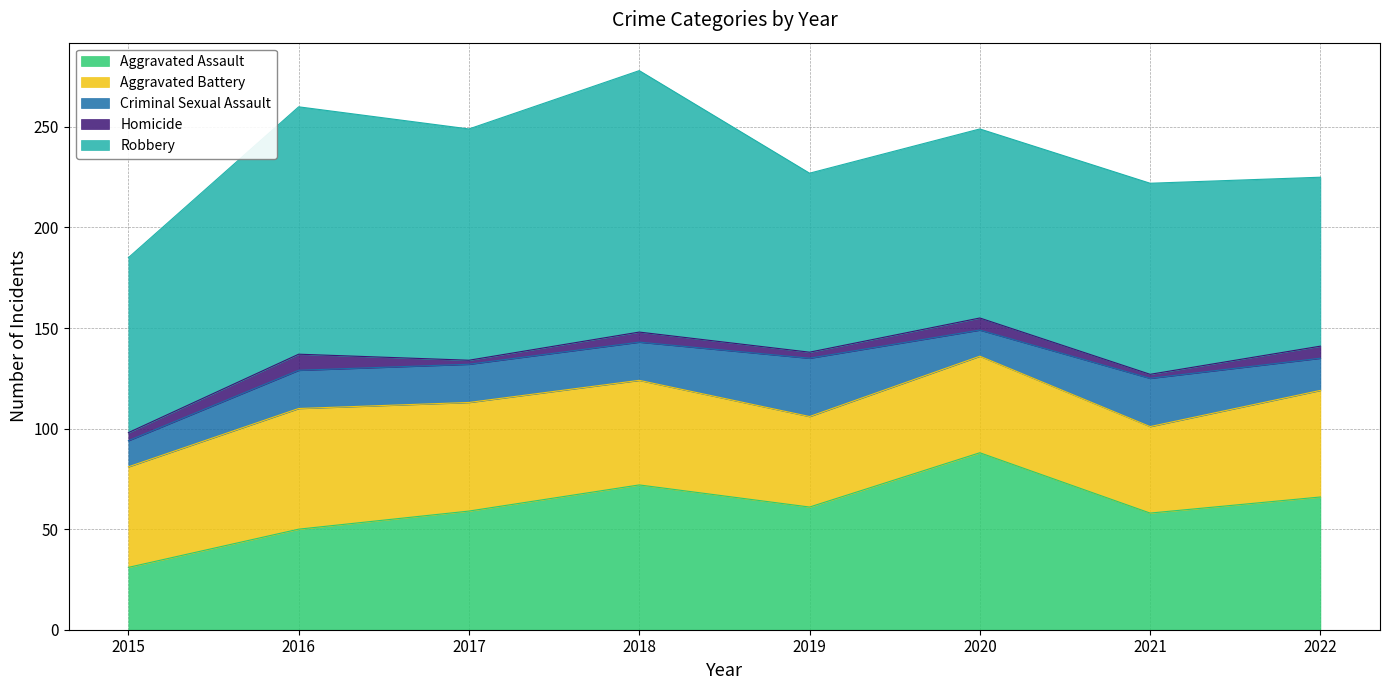

Reading right to left, extract all data points from this chart.

Aggravated Assault: 2022=66	2021=58	2020=88	2019=61	2018=72	2017=59	2016=50	2015=31
Aggravated Battery: 2022=53	2021=43	2020=48	2019=45	2018=52	2017=54	2016=60	2015=50
Criminal Sexual Assault: 2022=16	2021=24	2020=13	2019=29	2018=19	2017=19	2016=19	2015=13
Homicide: 2022=6	2021=2	2020=6	2019=3	2018=5	2017=2	2016=8	2015=4
Robbery: 2022=84	2021=95	2020=94	2019=89	2018=130	2017=115	2016=123	2015=87